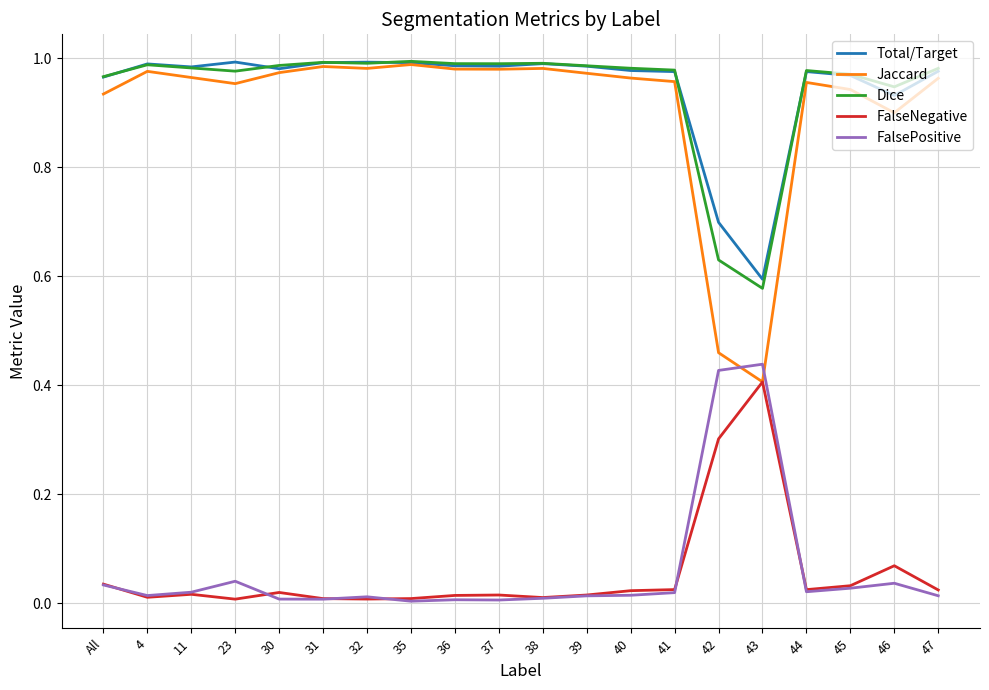

Is the value of Dice at 47 greater than the value of Jaccard at 47?

Yes